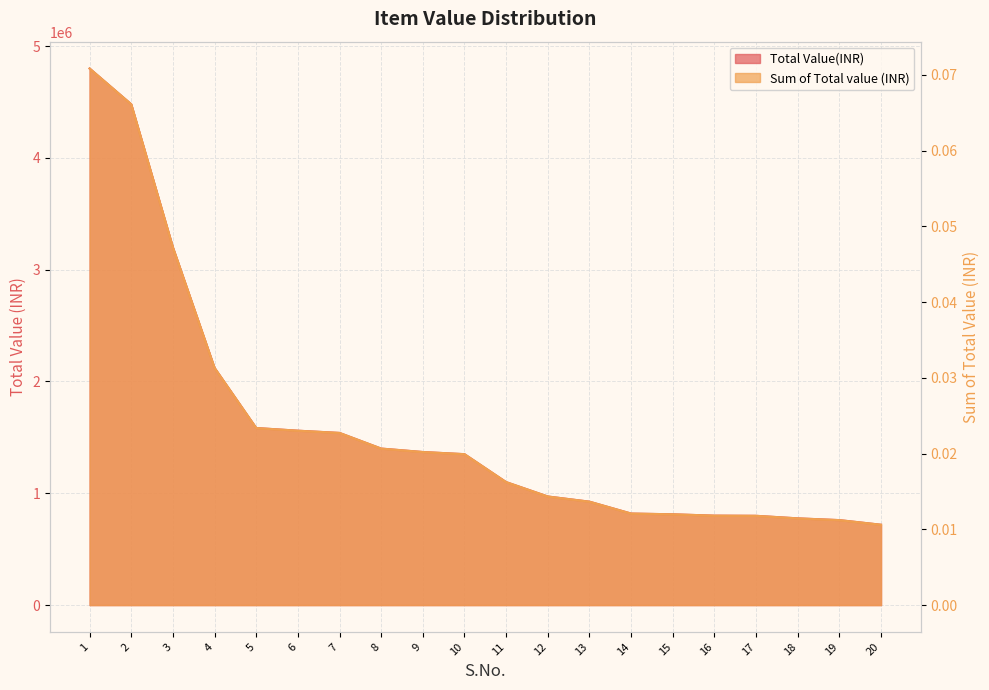

The Sum of Total value (INR) series shows 0.0 at 11. True or false?

True